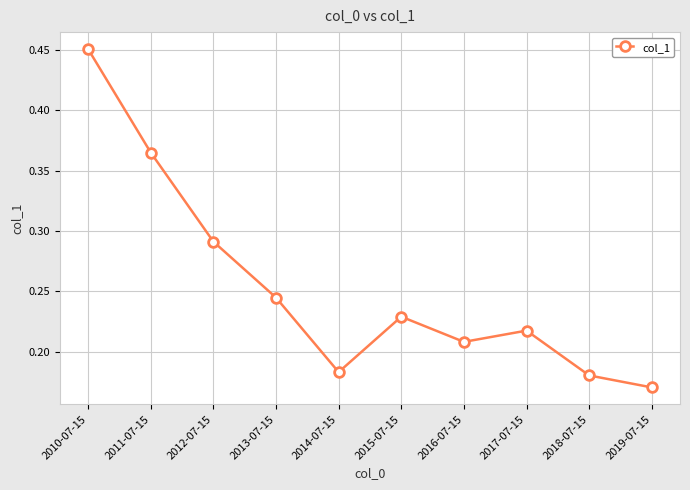

At which category does the data reach its first local valley?

2014-07-15